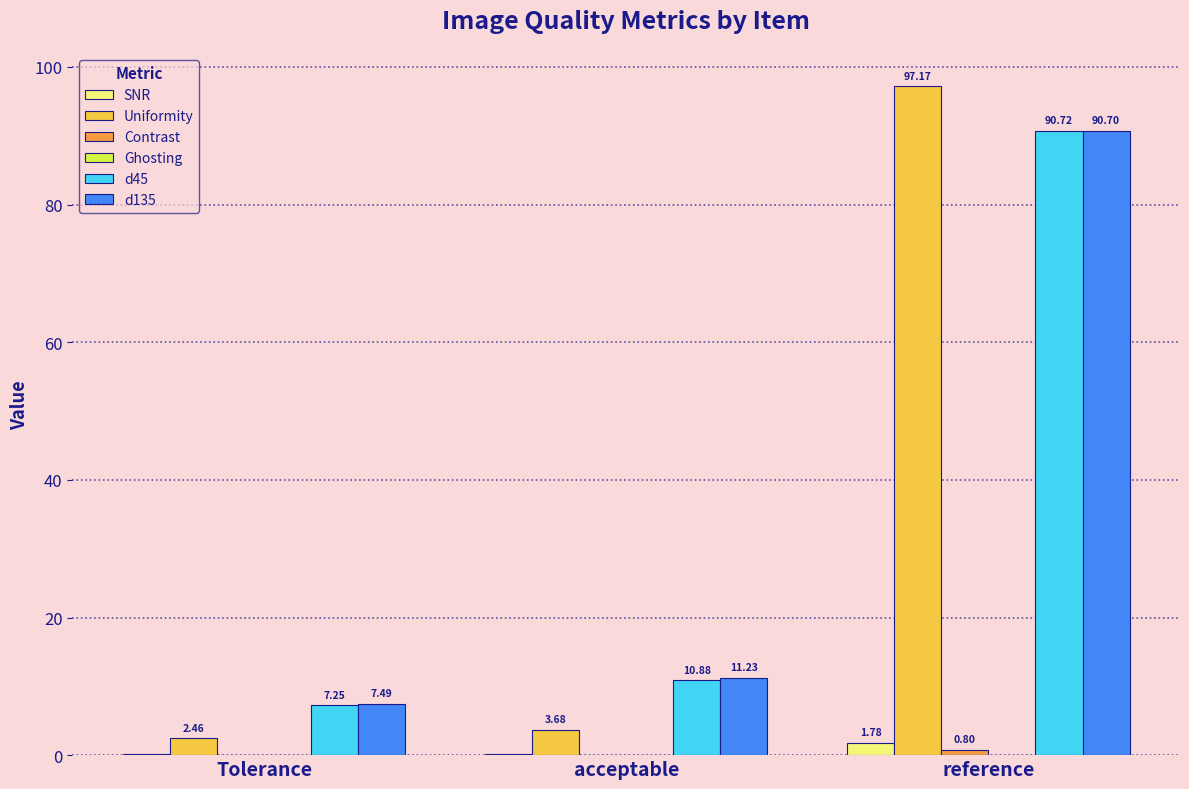

What is the total value across all series at Tolerance?

17.4